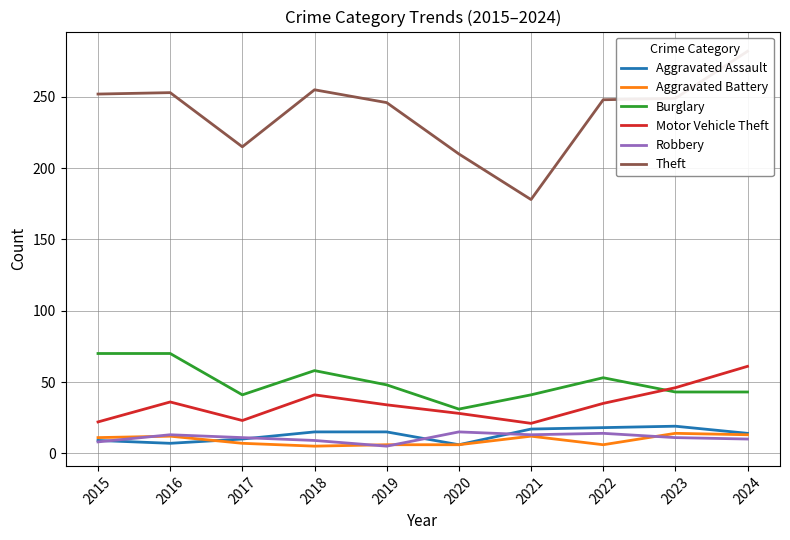

What is the value of the Motor Vehicle Theft point at the 8th from the left?

35